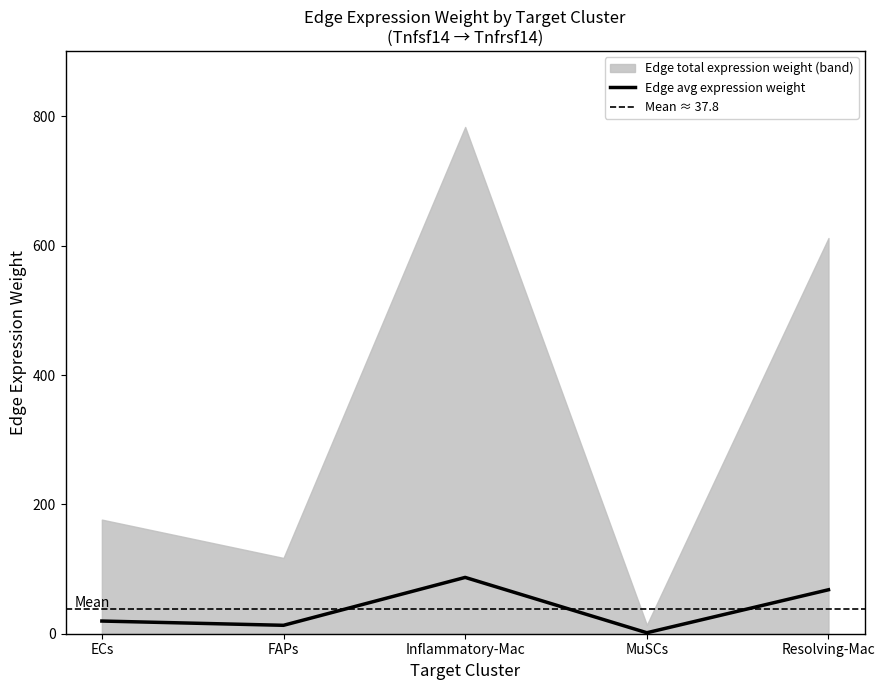

Where is the data nearest to the value 44?

Resolving-Mac